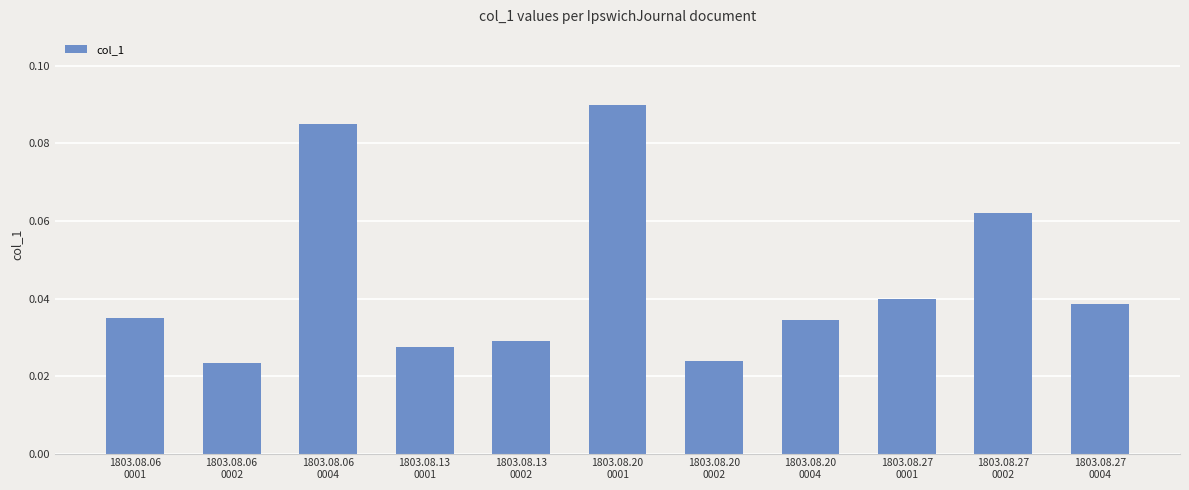

What is the sum of all values?

0.5